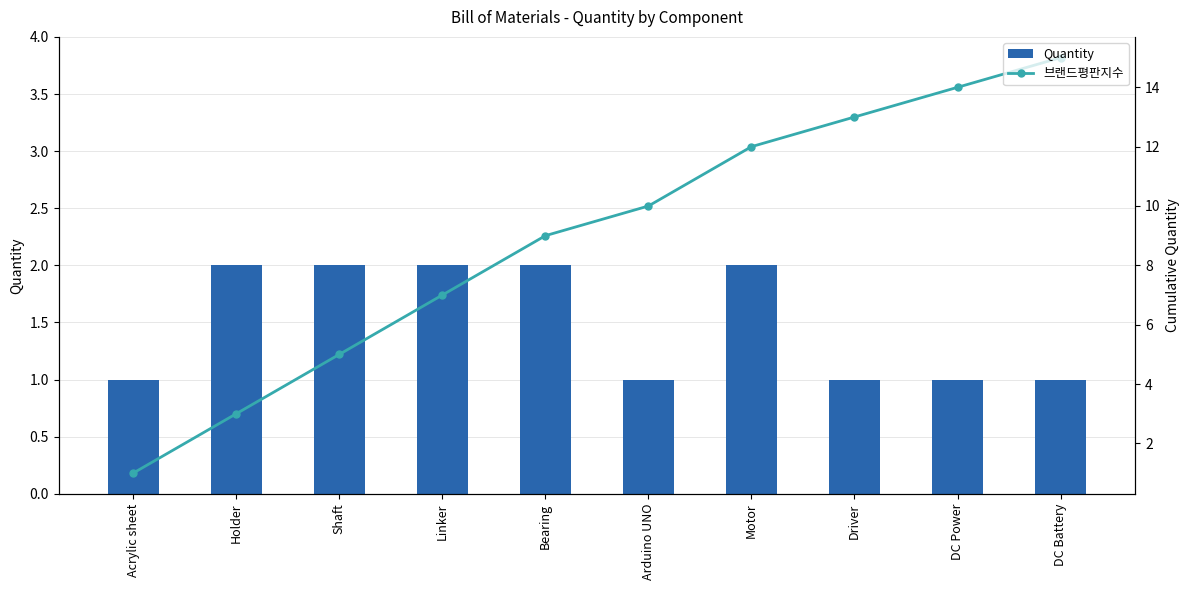

Rank the series at Holder from lowest to highest value.

Quantity, 브랜드평판지수